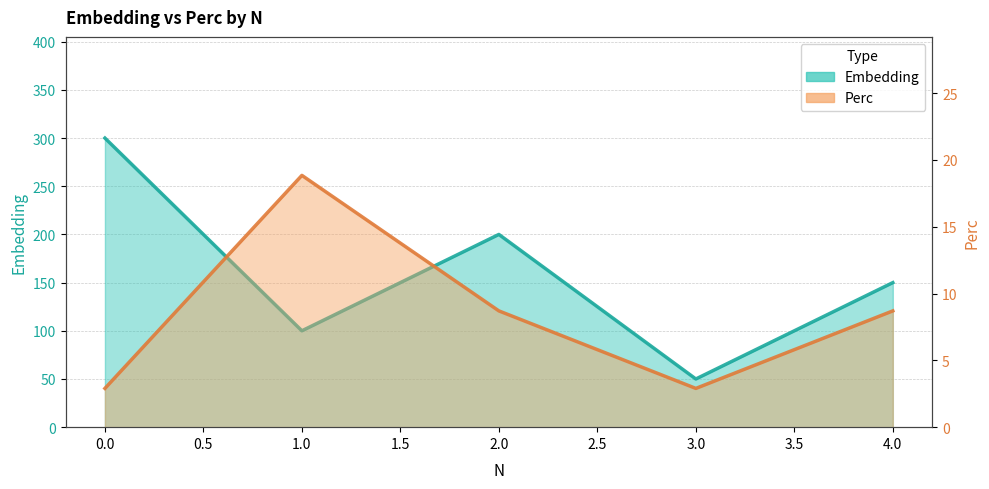

How many values in the Perc series are below 8?

2